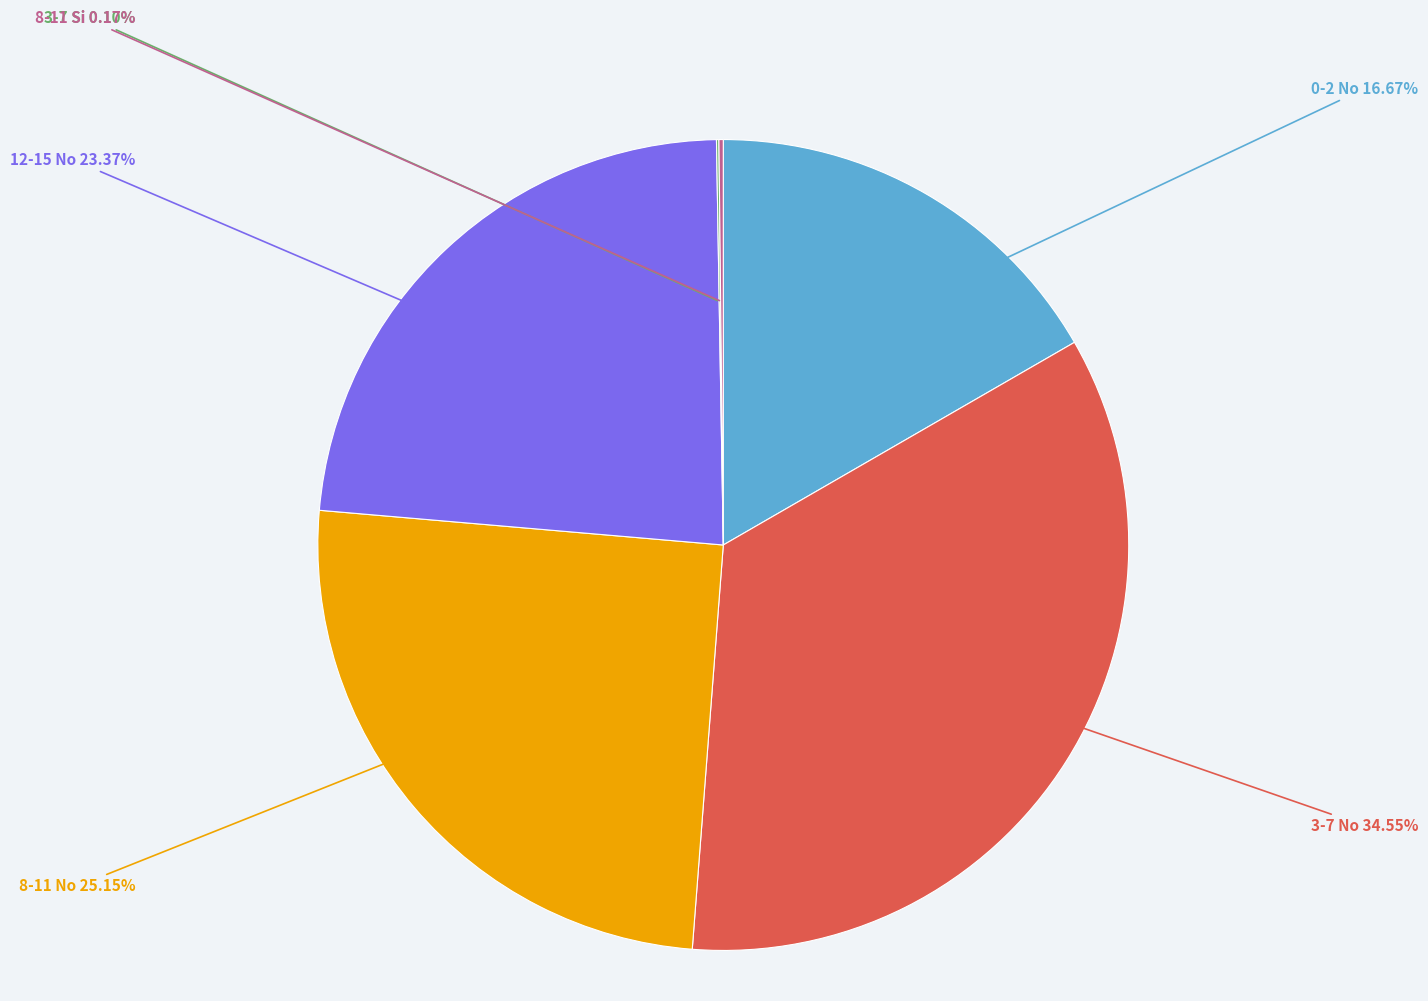

Does any single category account for the majority?

No